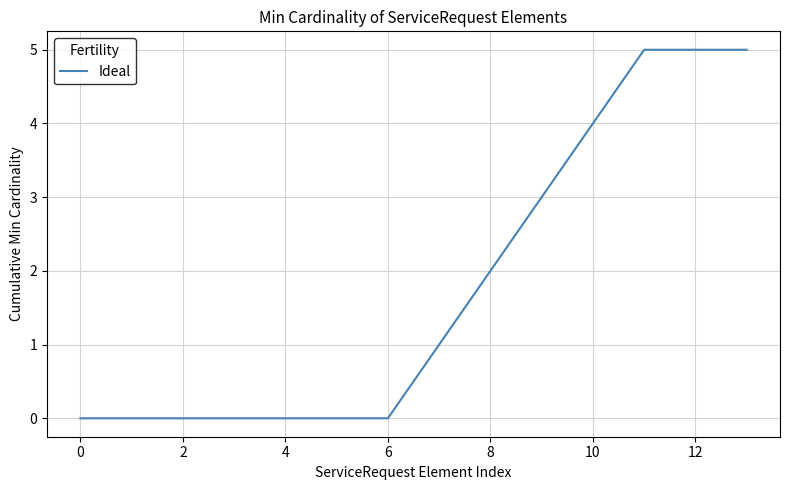

What is the difference between the maximum and minimum values?

5